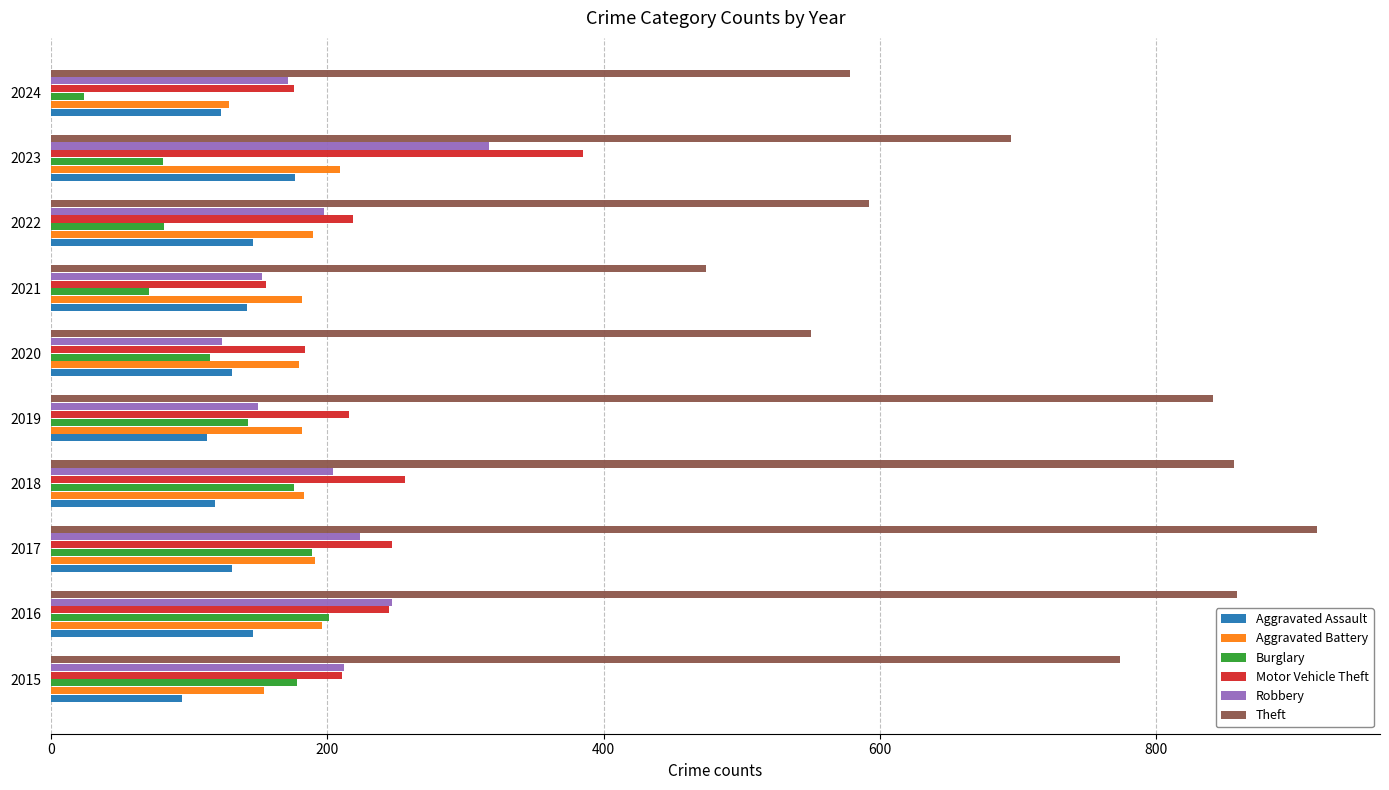

Which series has the largest range (max minus min)?

Theft